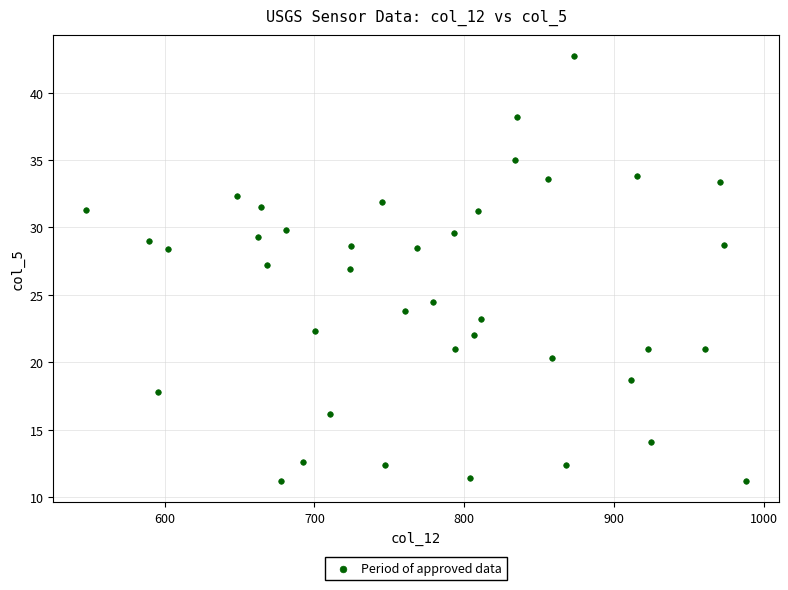

What is the range of X values (max minus min)?

440.2